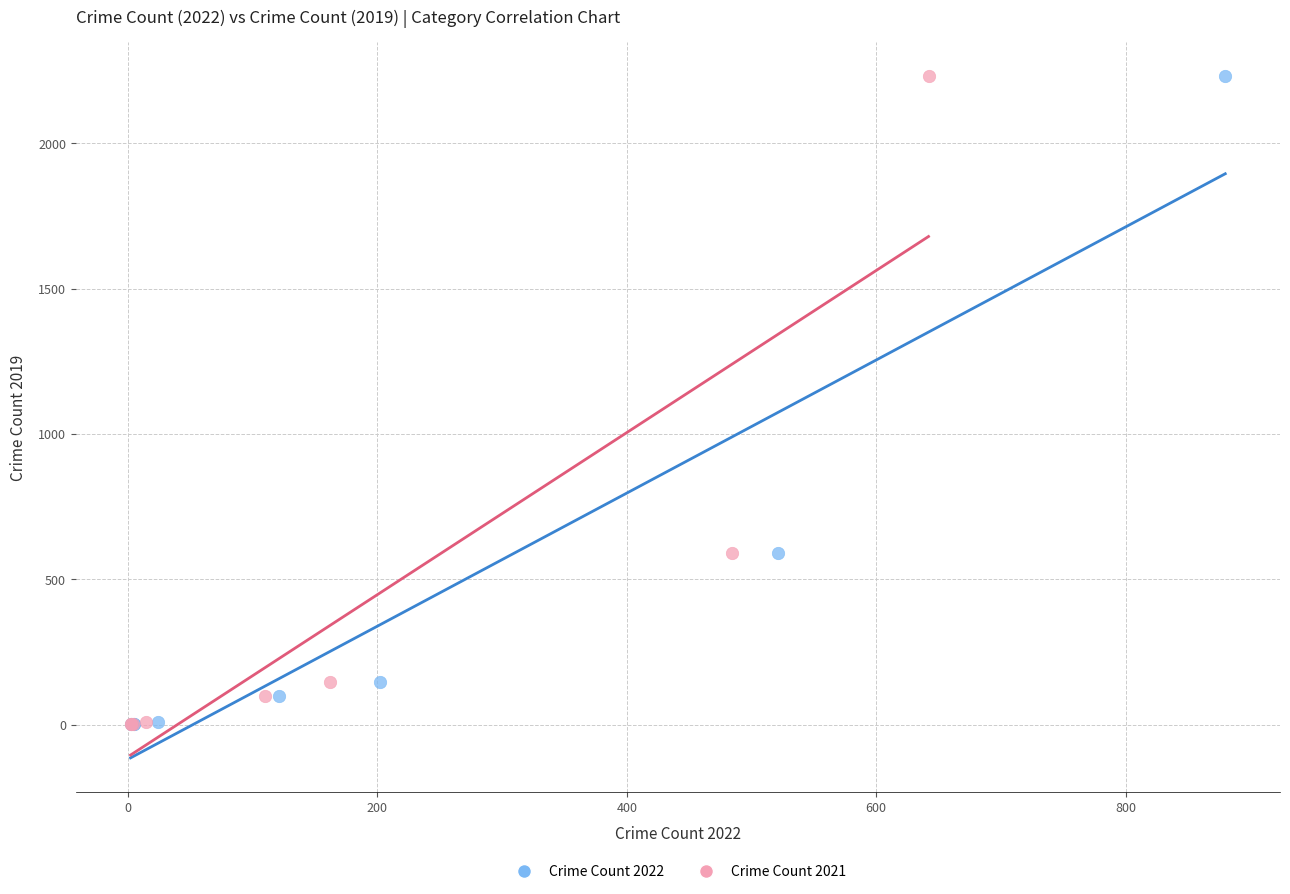

What are all the series names shown in the legend?

Crime Count 2022, Crime Count 2021